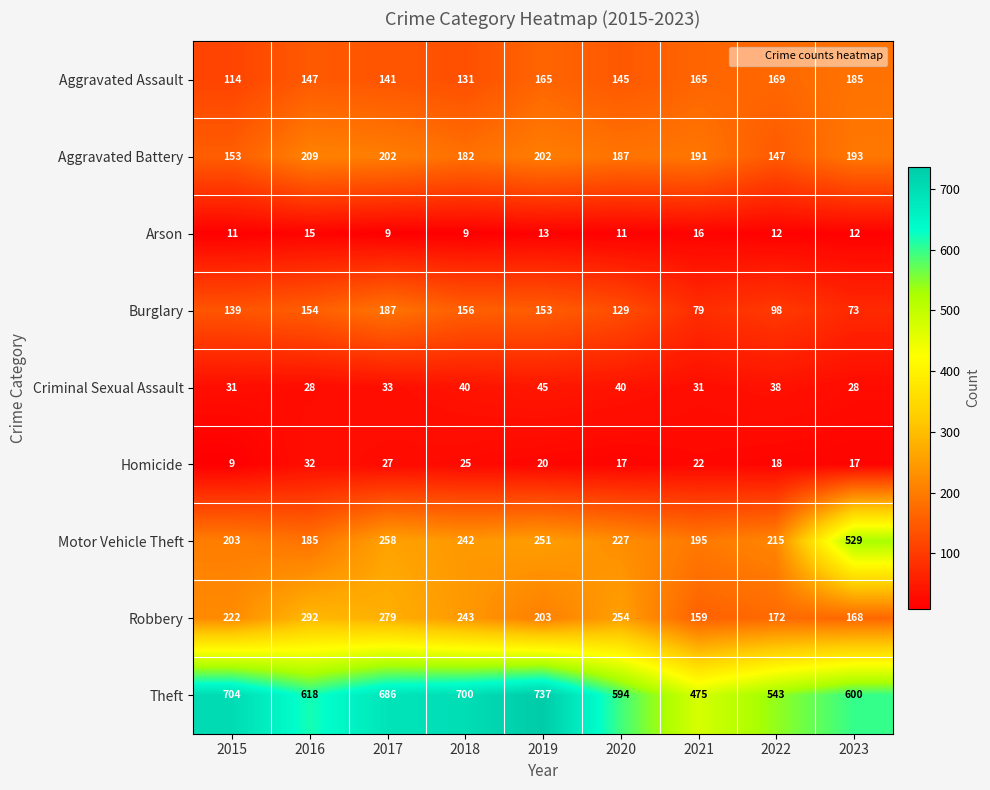

At 2022, list the series in order from largest to smallest.

Theft, Motor Vehicle Theft, Robbery, Aggravated Assault, Aggravated Battery, Burglary, Criminal Sexual Assault, Homicide, Arson